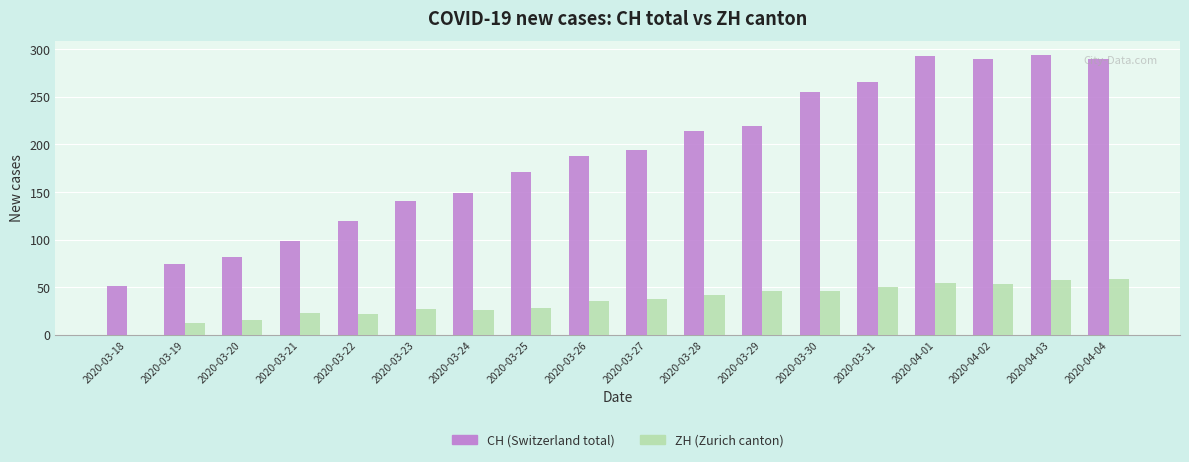

True or false: ZH (Zurich canton) has a value of 50 at 2020-03-31.

True